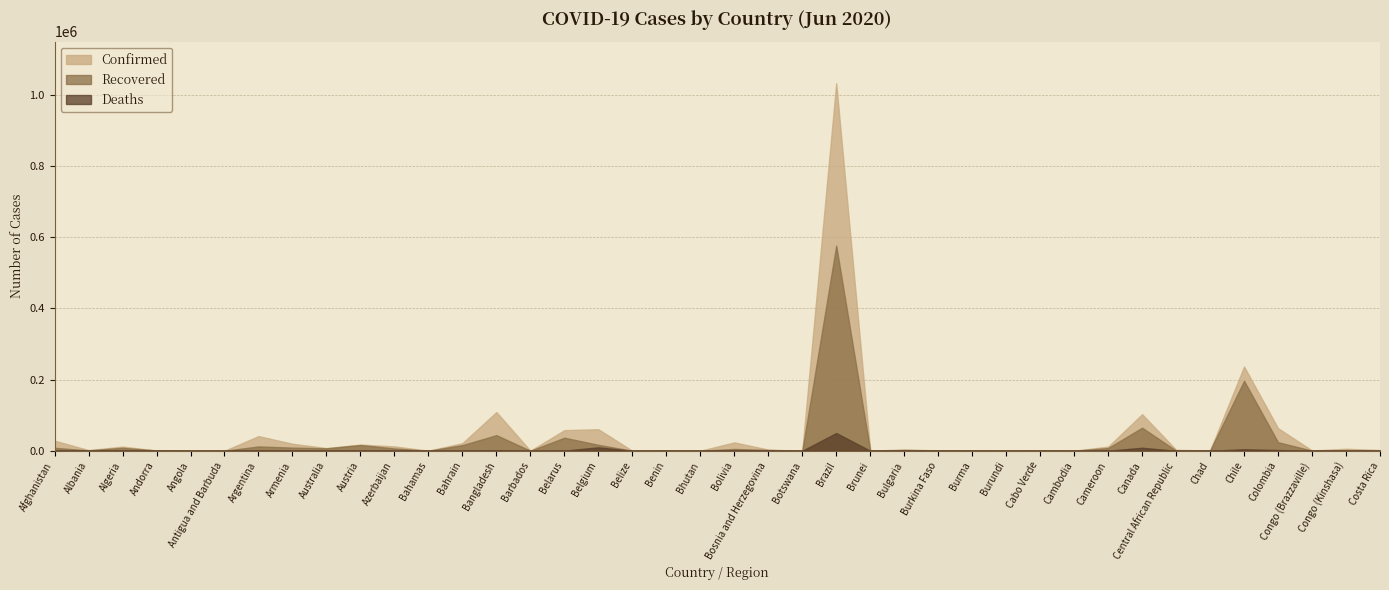

How many lines are shown in the chart?

3